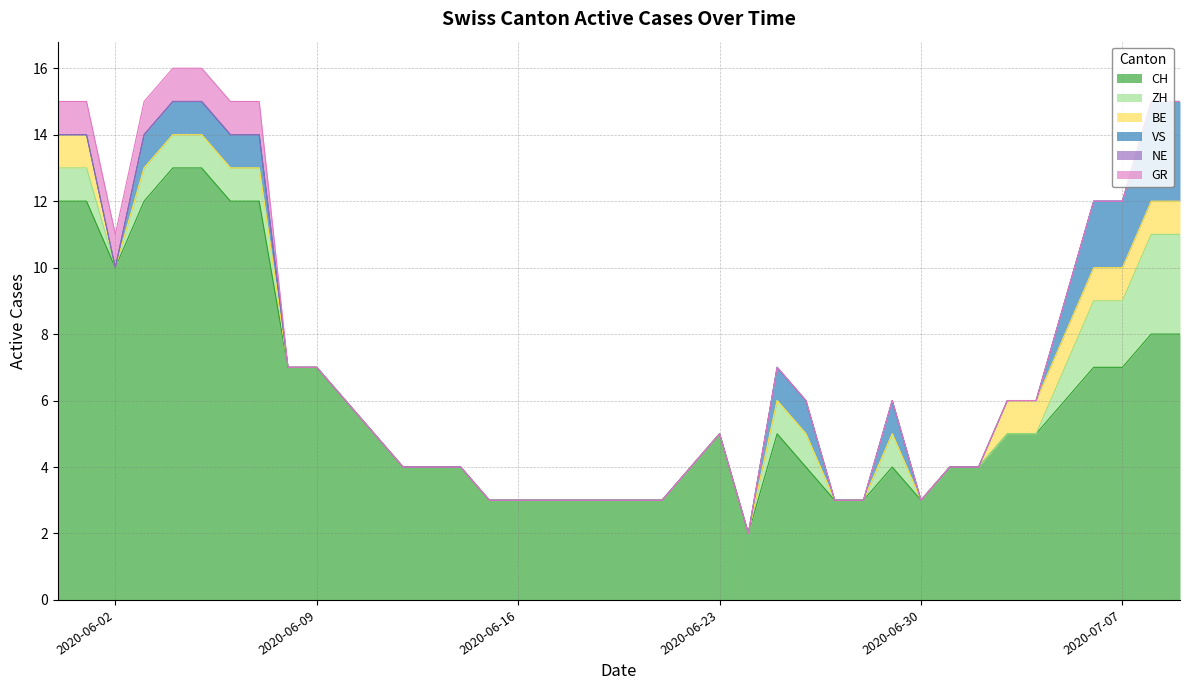

True or false: GR has a value of 0 at 2020-06-18.

True